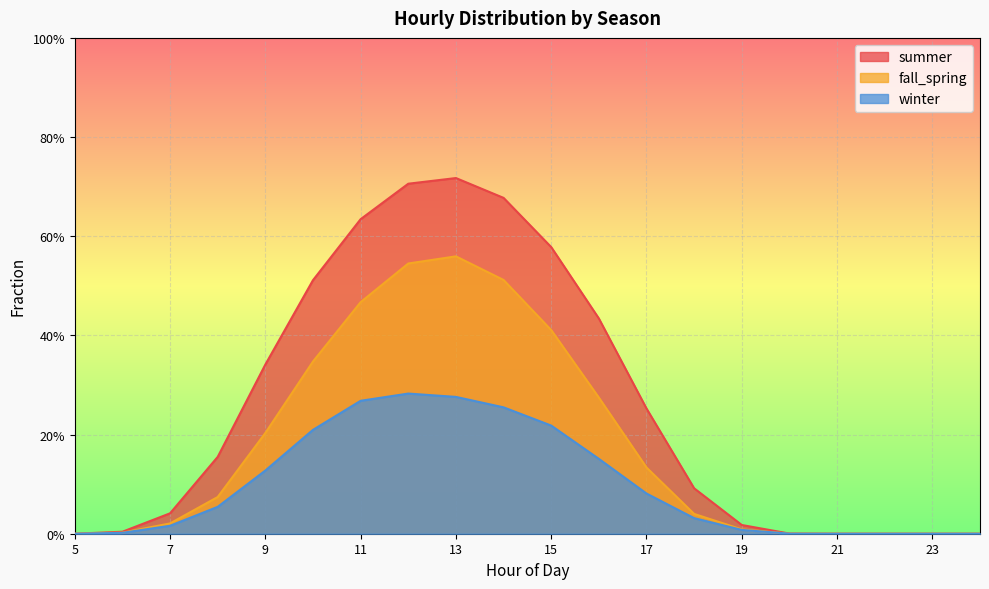

In fall_spring, how many points are higher than both neighbors (excluding endpoints)?

1